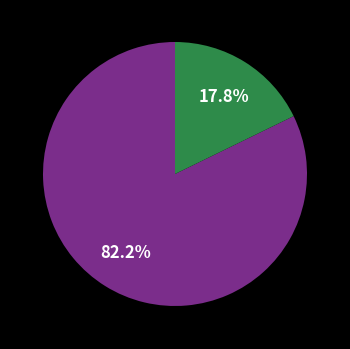

How many slices are in this pie chart?

2